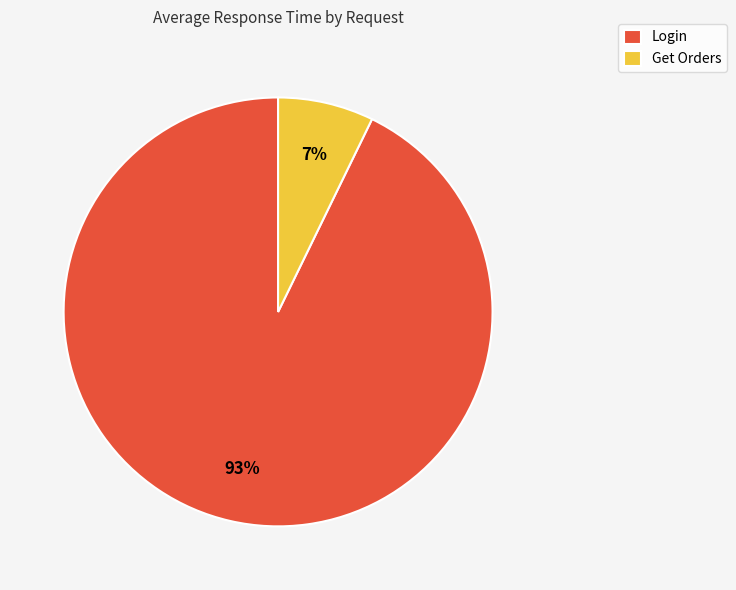

Rank the categories by value from highest to lowest.

Login, Get Orders